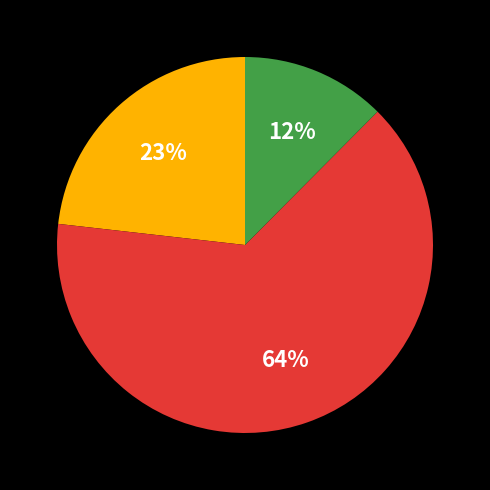

Is there a majority slice in this chart?

Yes